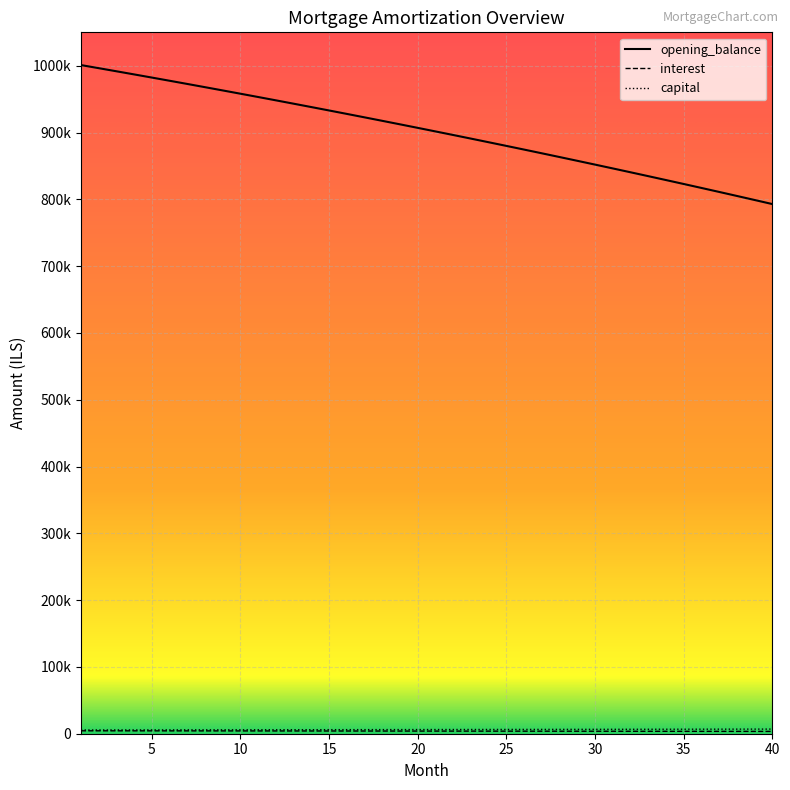

Which series has the largest total across all categories?

opening_balance